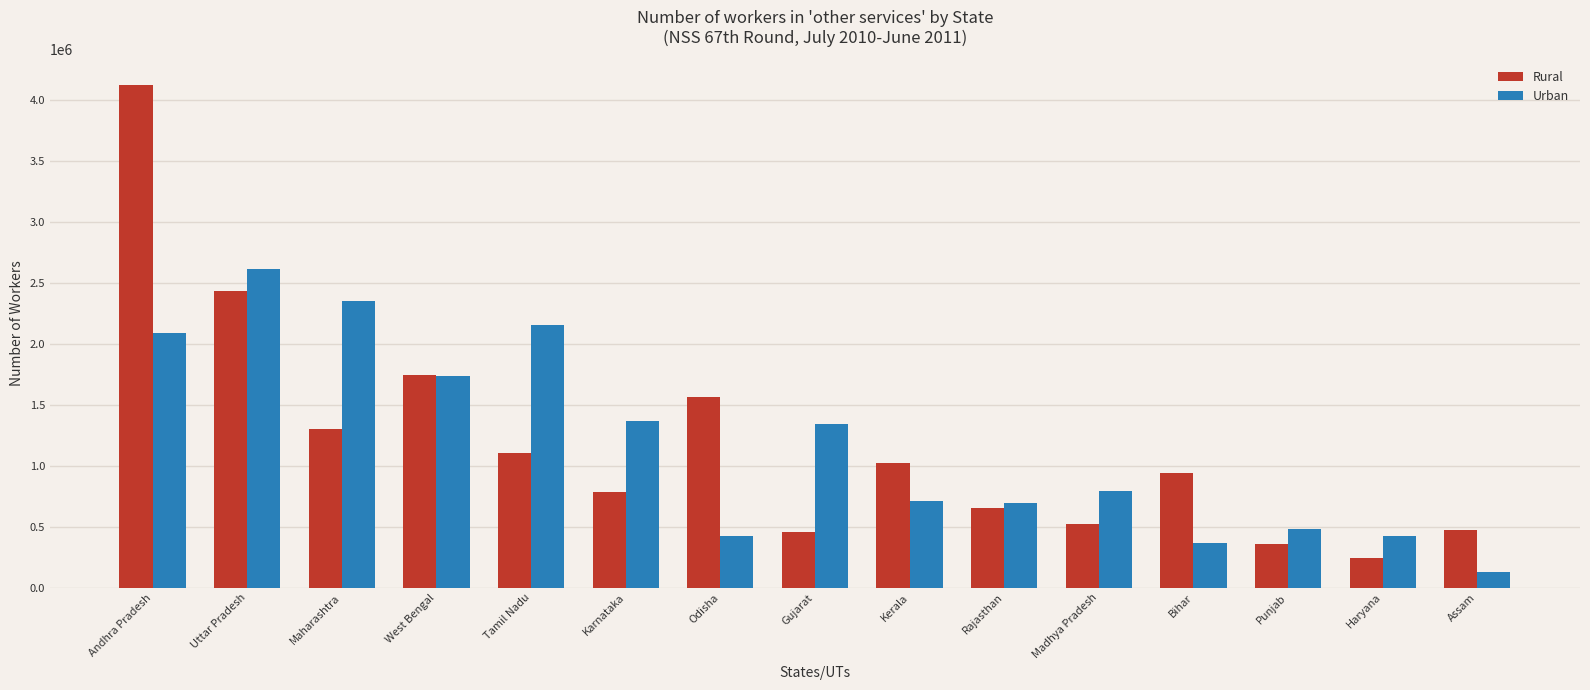

List the series in order of their peak value, lowest first.

Urban, Rural